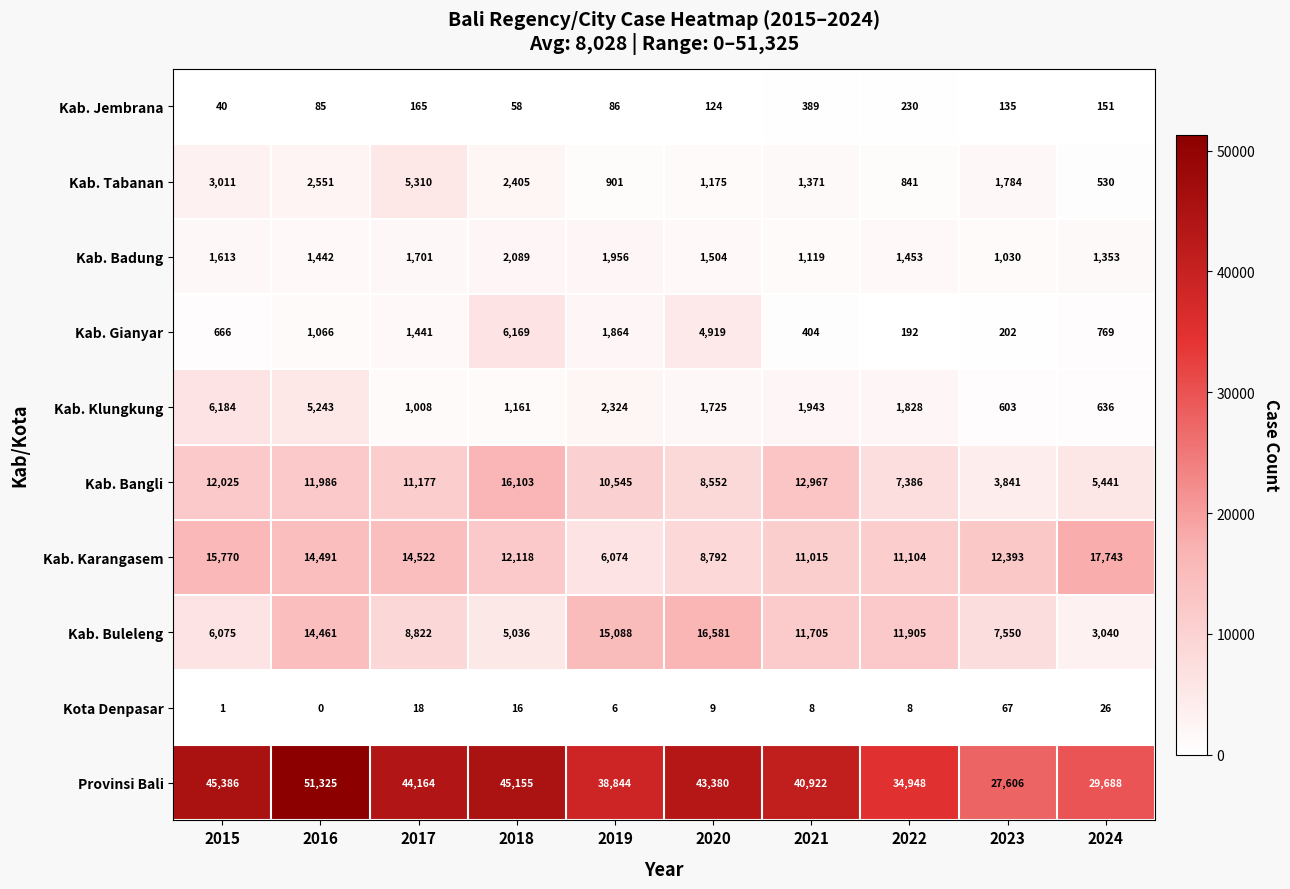

Is it true that Kab. Buleleng equals 6075 at 2015?

True